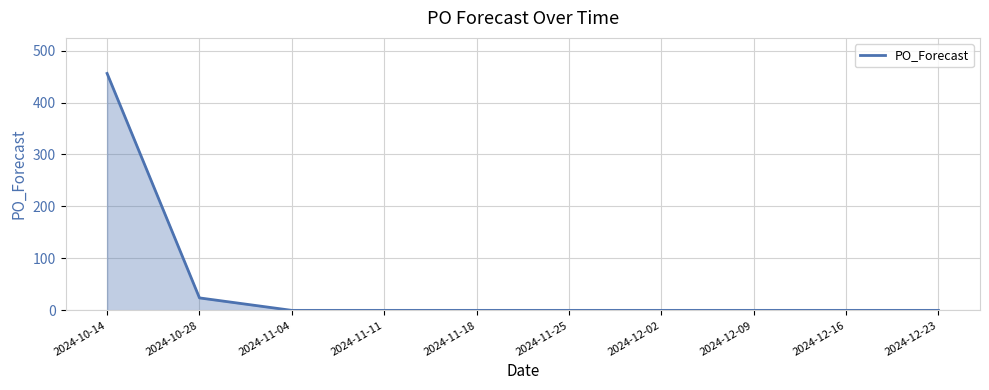

Is it true that the value at 2024-12-09 is -300?

False